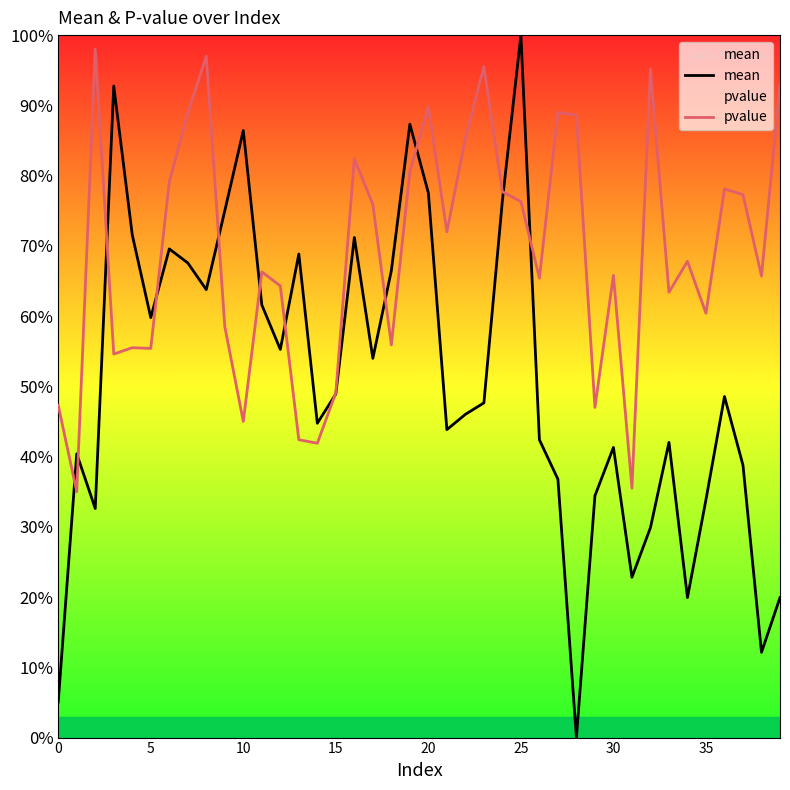

At which label does mean reach its minimum?

28